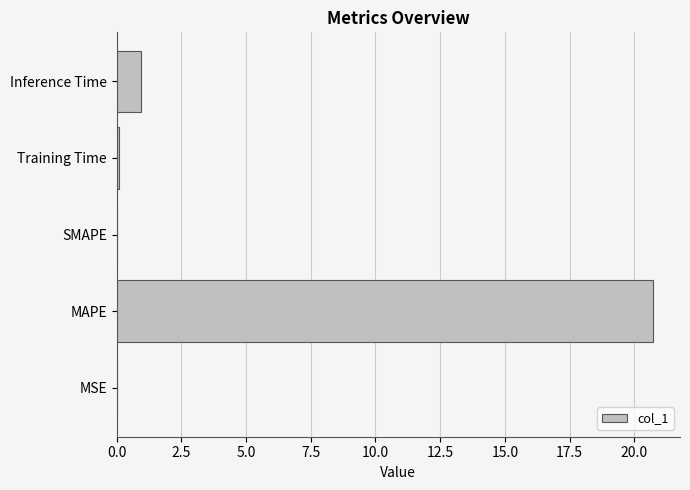

Which has a higher value, SMAPE or Inference Time?

Inference Time